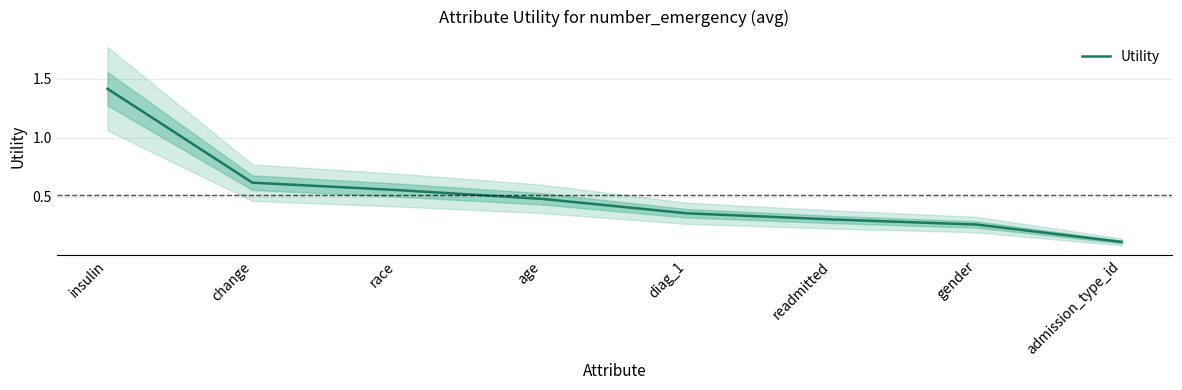

Between gender and age, which is larger?

age